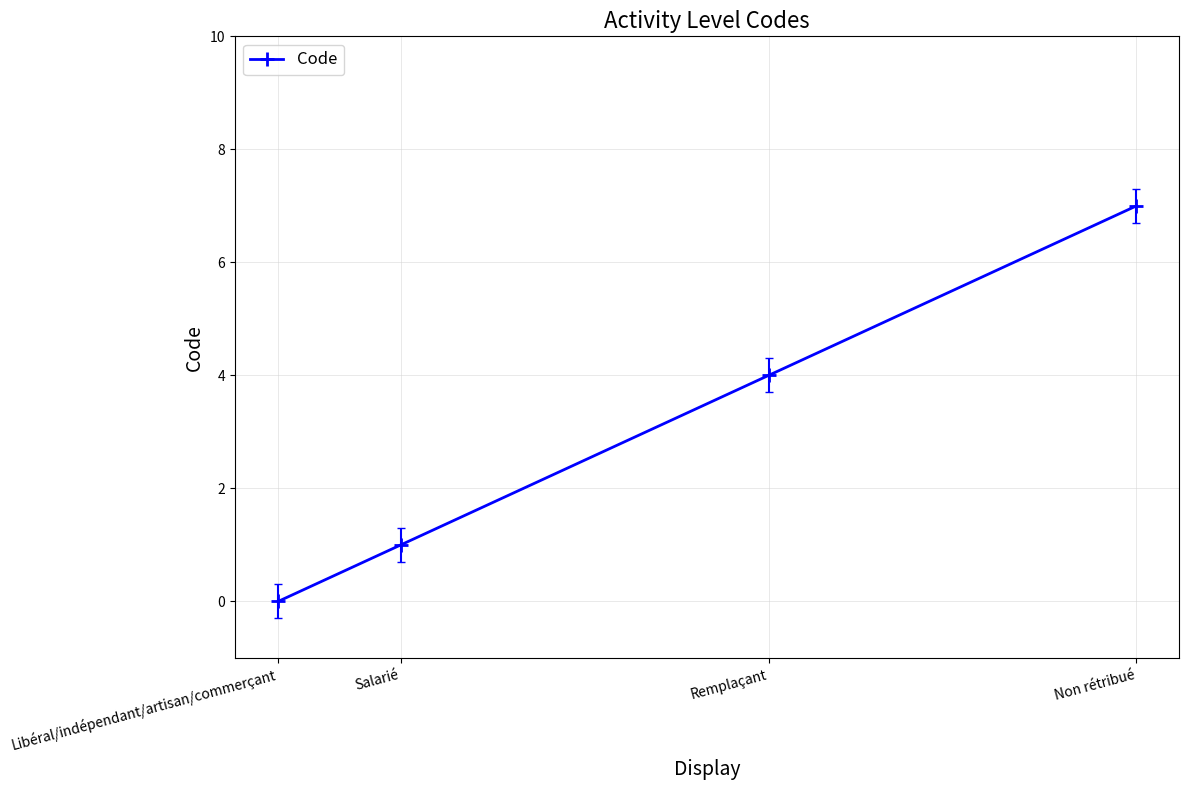

How many lines are shown in the chart?

1